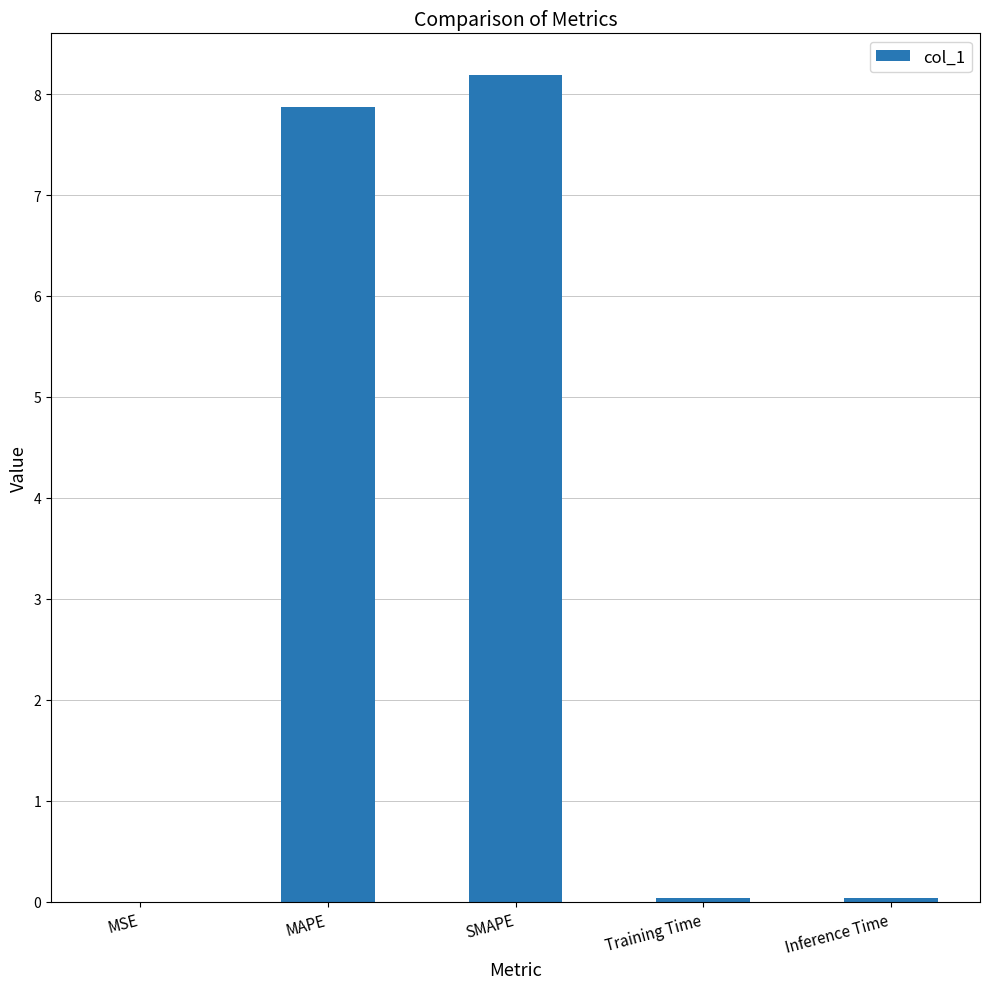

What is the sum of all values?

16.1